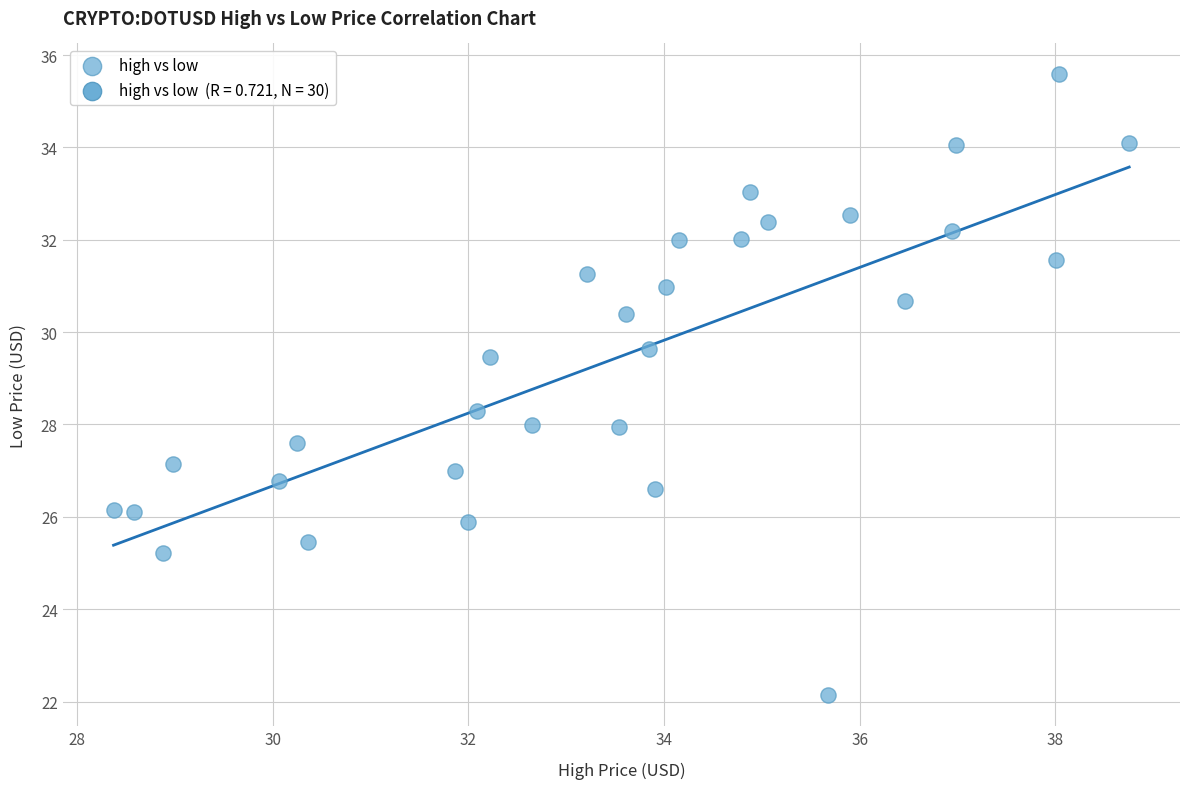

What is the range of X values (max minus min)?

10.4